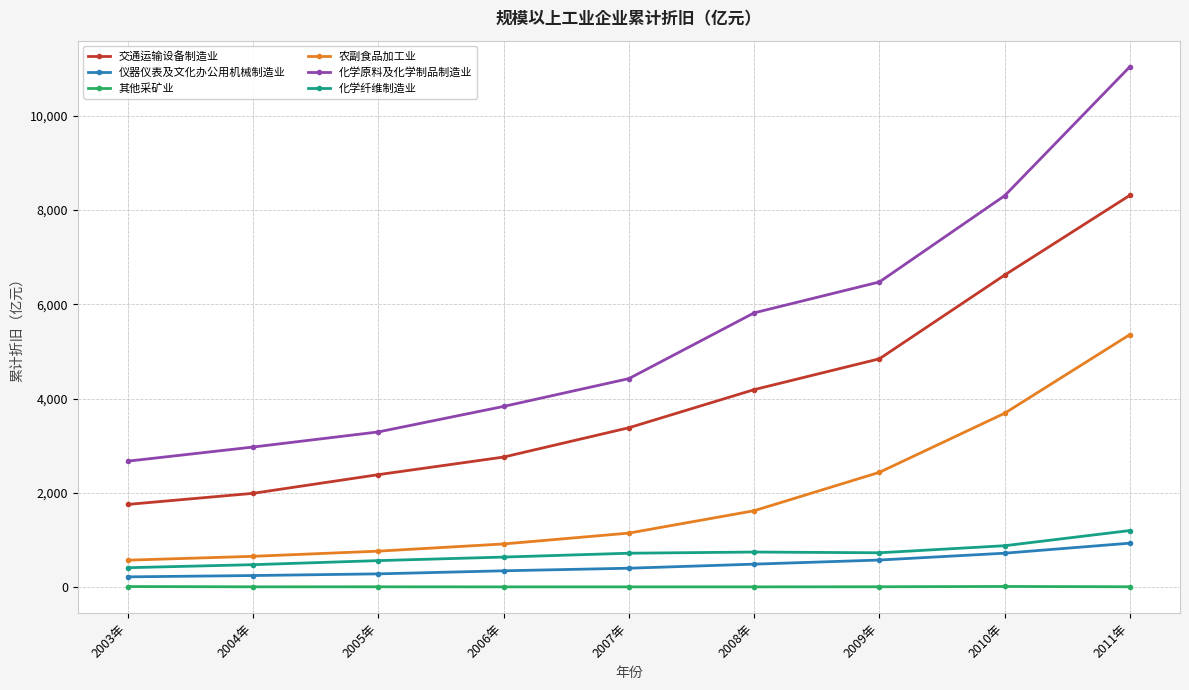

At which label does 化学纤维制造业 first exceed 715?

2007年